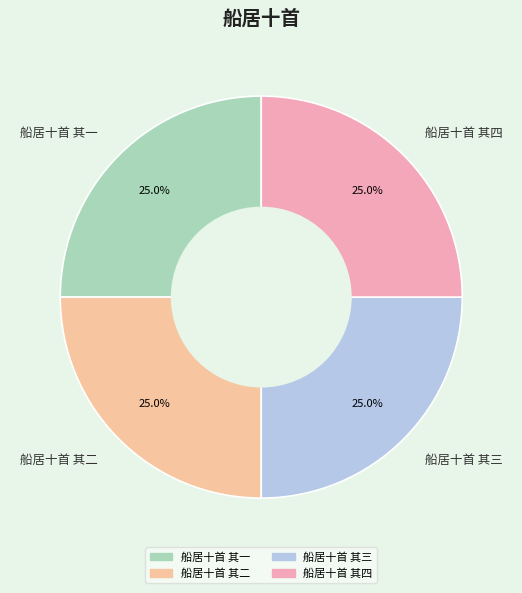

Approximately how many times larger is the value at 船居十首 其三 compared to 船居十首 其四?

1.0